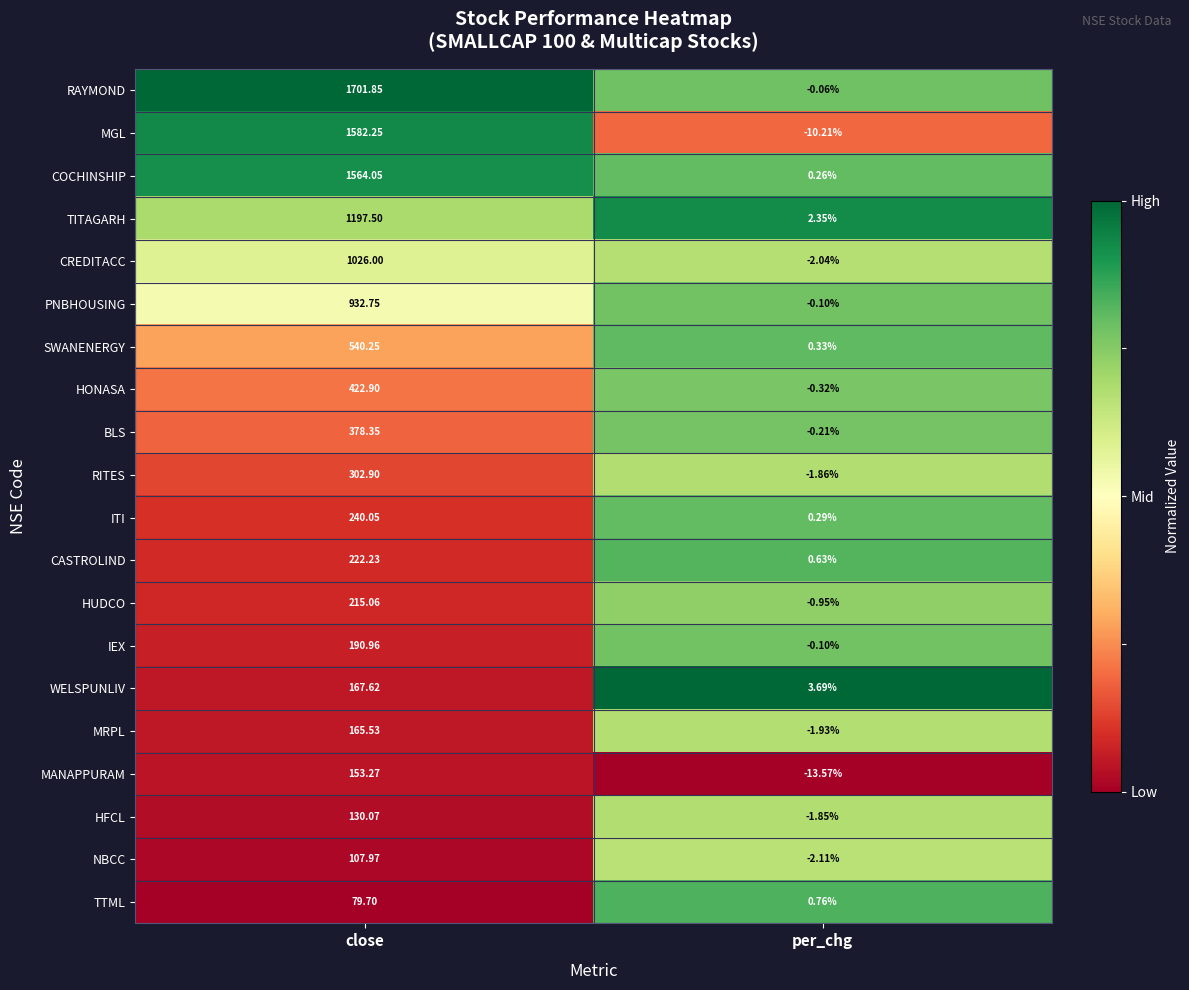

At which category is the sum across all series the highest?

close